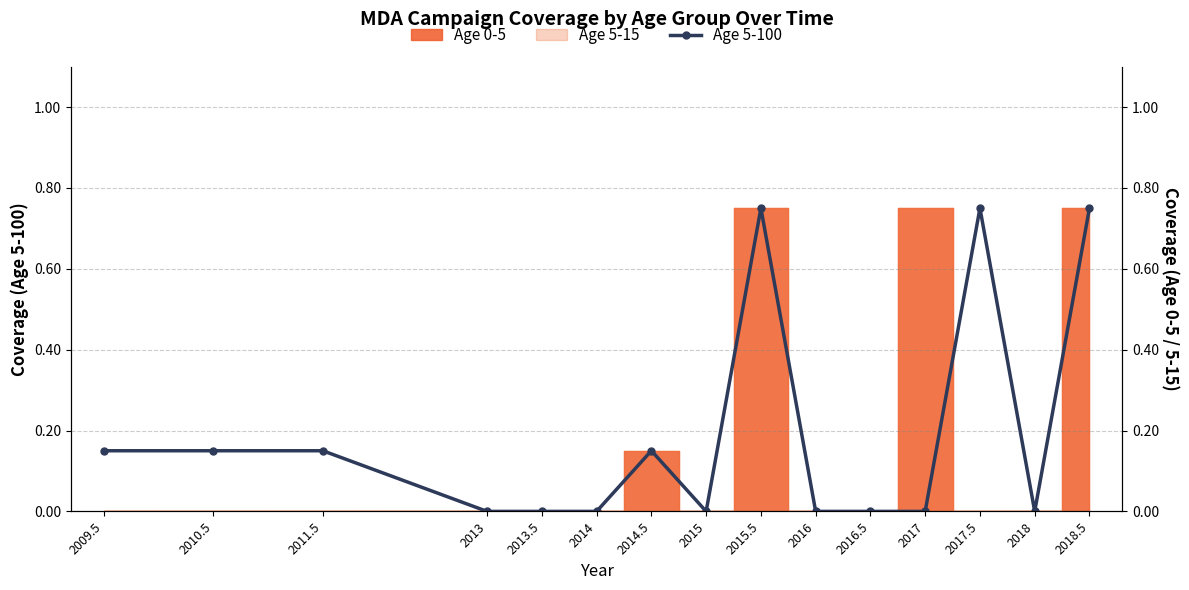

What is the sum of all values?

2.9